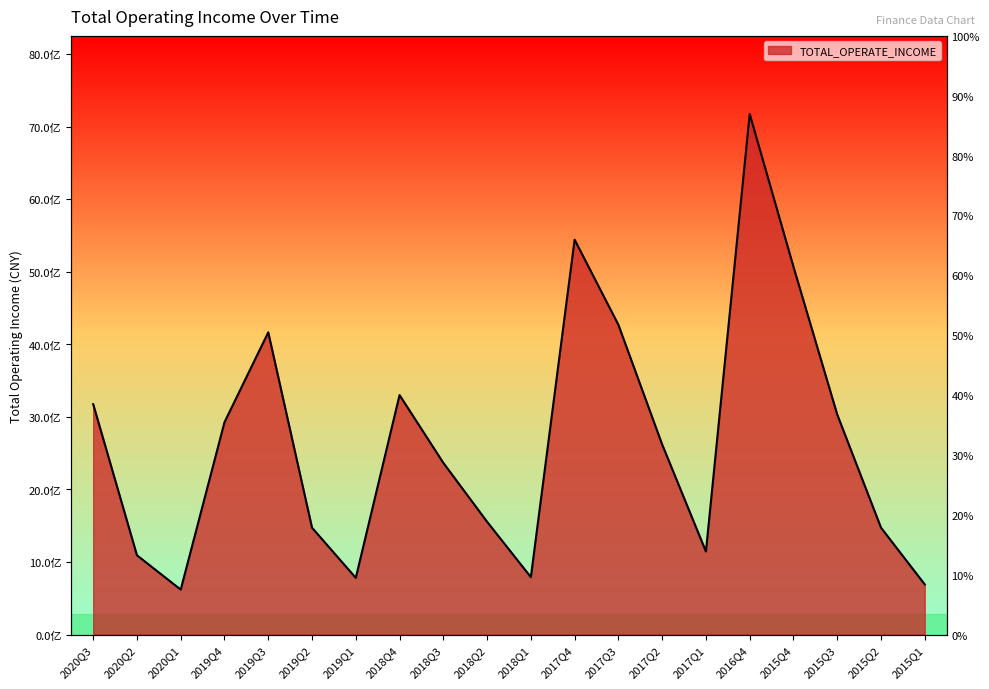

What is the minimum value shown in the chart?

619558781.3